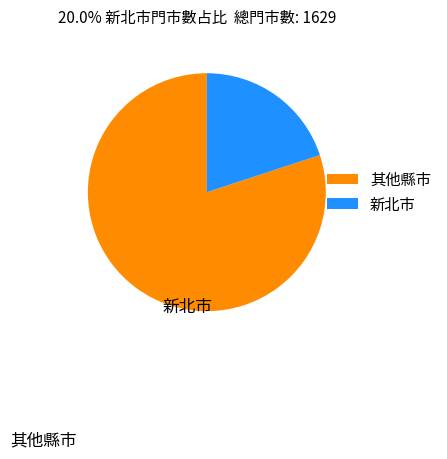

Which has a higher value, 其他縣市 or 新北市?

其他縣市